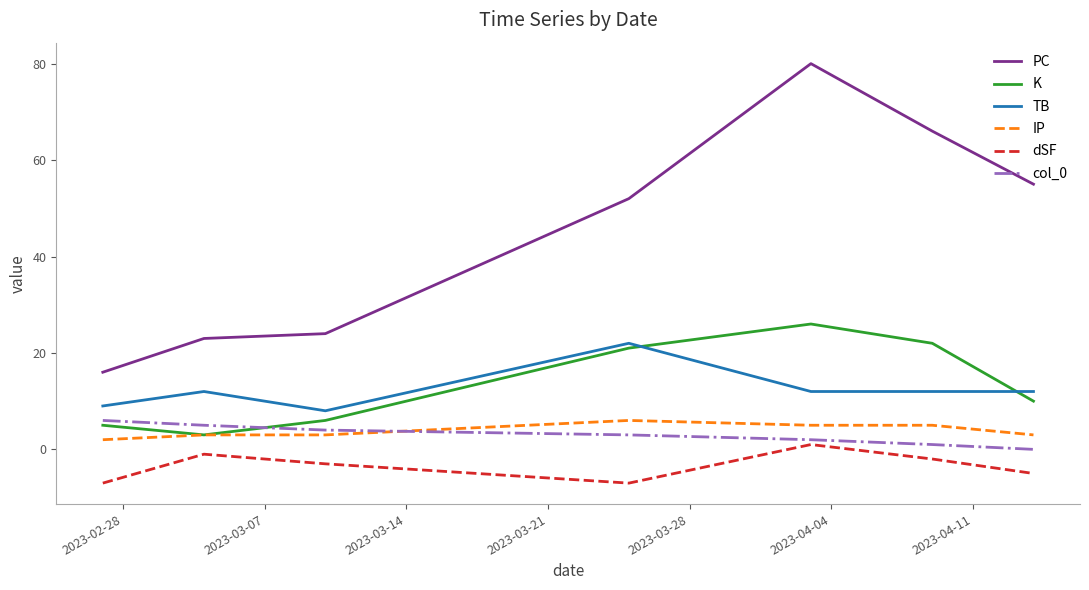

What is the smallest value displayed?

-7